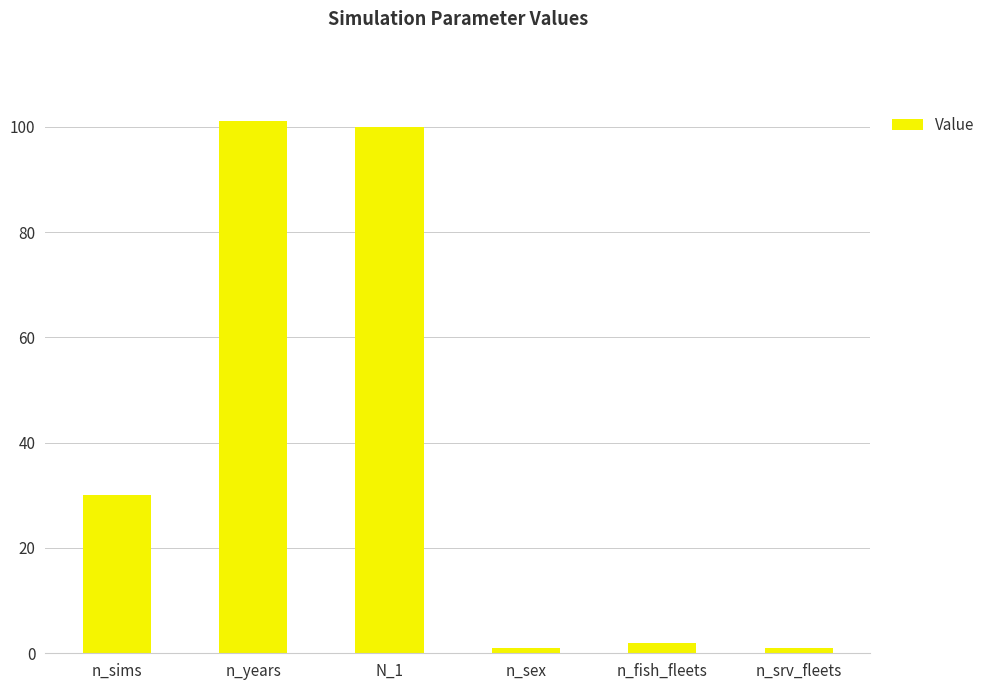

True or false: the data shows 30 at n_sims.

True